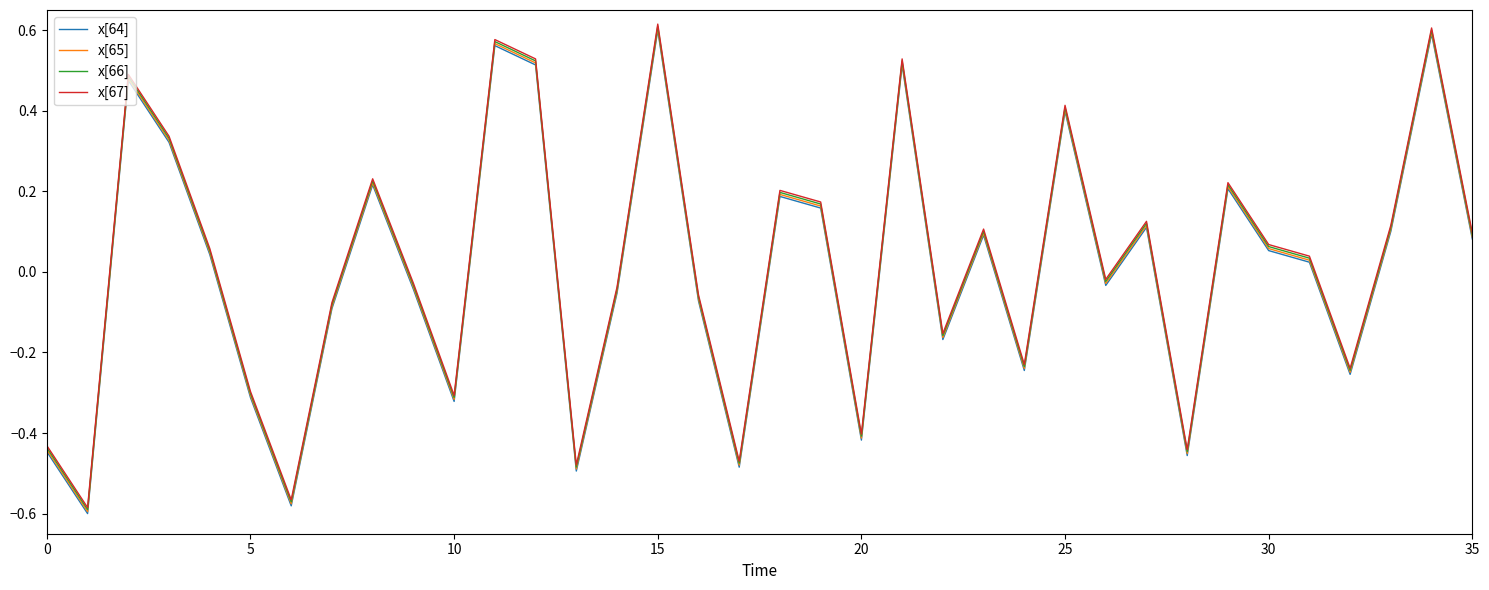

True or false: x[64] and x[67] cross at least once.

False